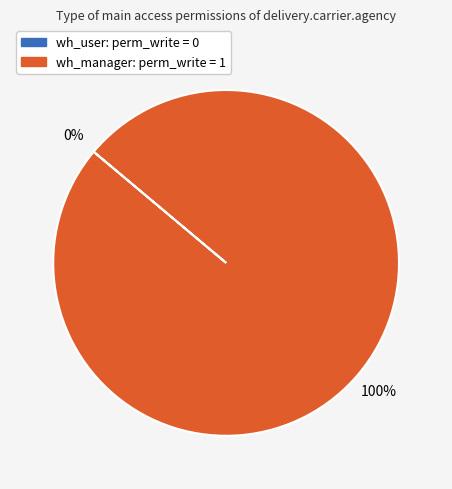

Is access_delivery_carrier_agency_wh_user the majority of the pie?

No